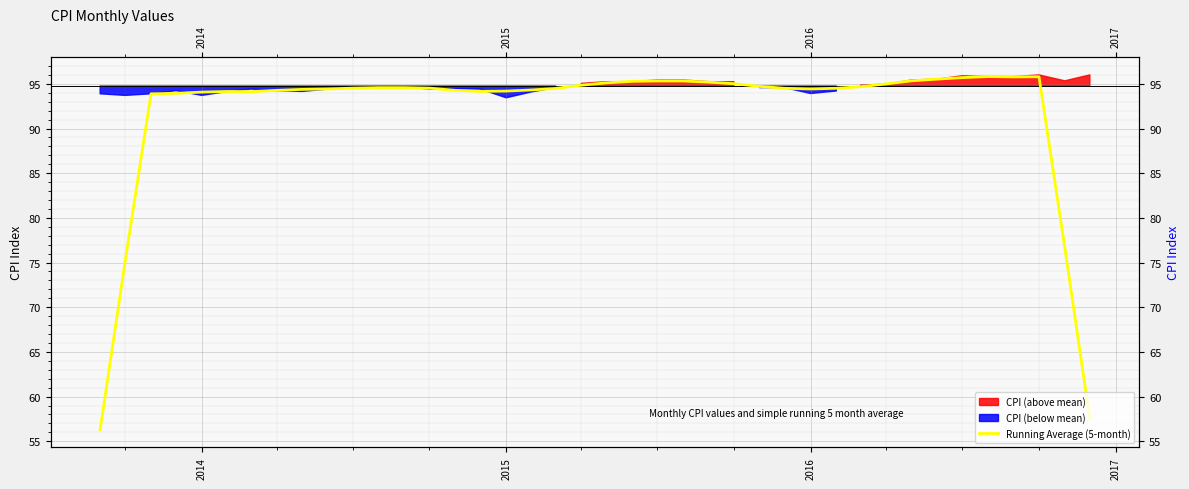

True or false: the data shows 30.8 at 2015.

False